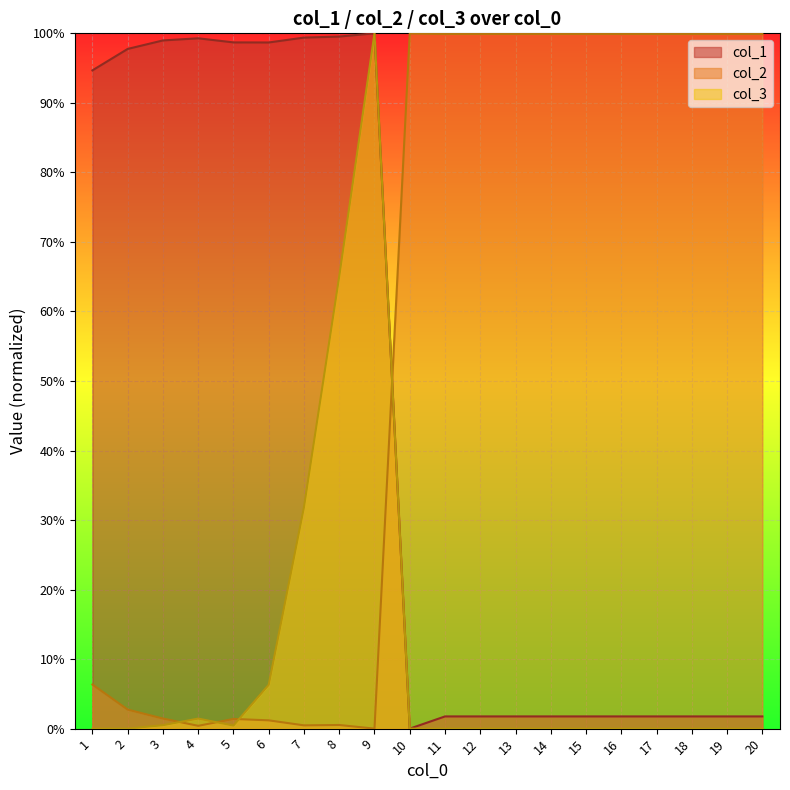

At which label does col_1 reach its minimum?

10